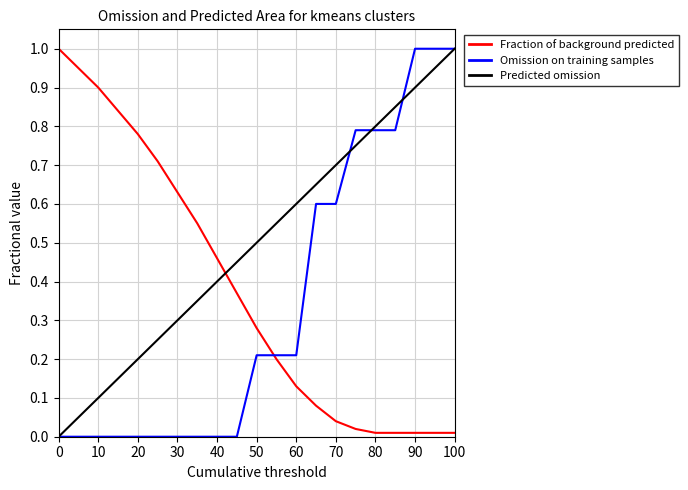

Which series ends up on top after the final intersection of Predicted omission and Fraction of background predicted?

Predicted omission